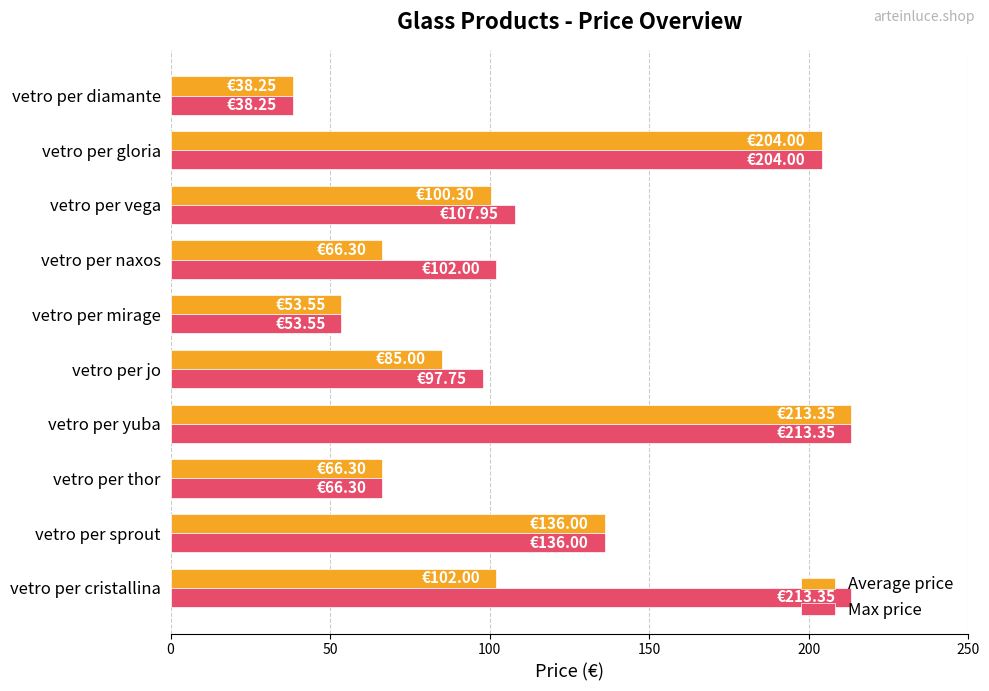

Which category has the lowest value in the Average price series?

vetro per diamante